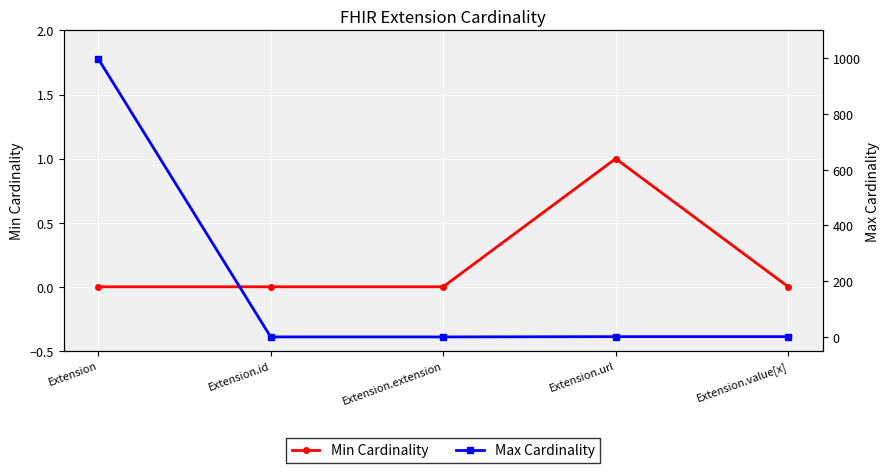

What is the difference between the highest and lowest values at Extension?

999